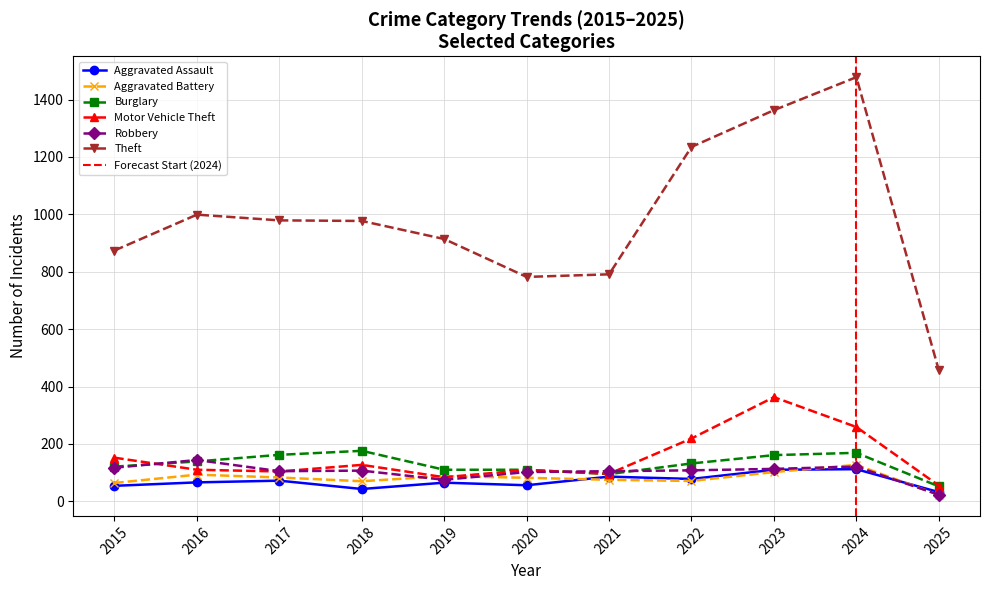

At which category is the sum across all series the highest?

2024